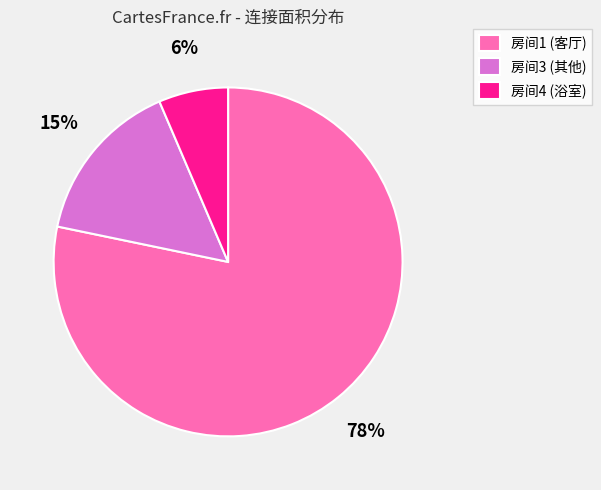

Is there a majority slice in this chart?

Yes